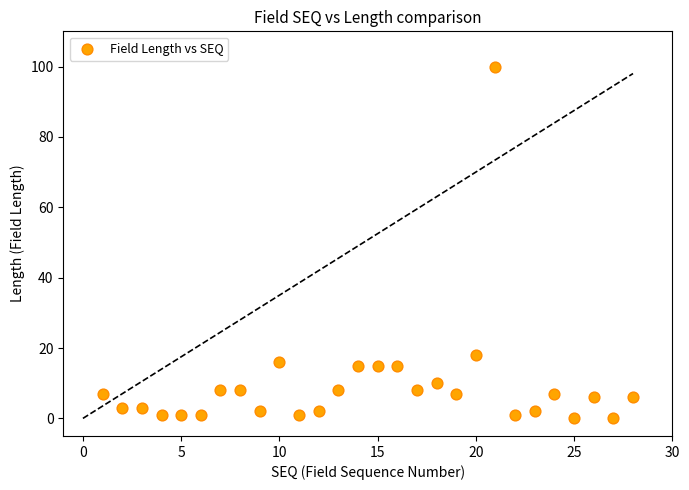

What Y value in the scatter plot is closest to 50?

18